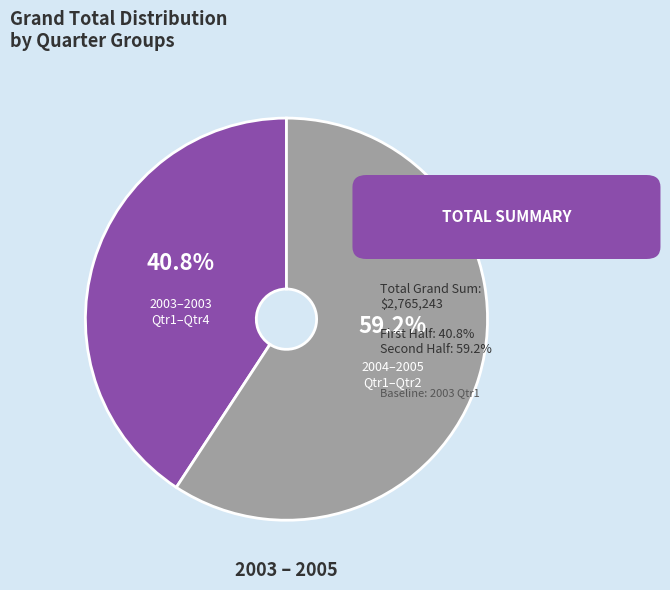

Is there any slice that represents more than half of the pie?

Yes